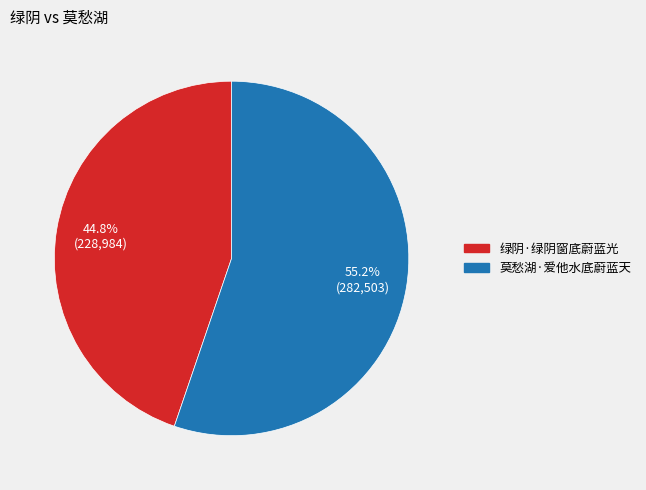

What is the ratio of the value at 绿阴·绿阴窗底蔚蓝光 to the value at 莫愁湖·爱他水底蔚蓝天?

0.8